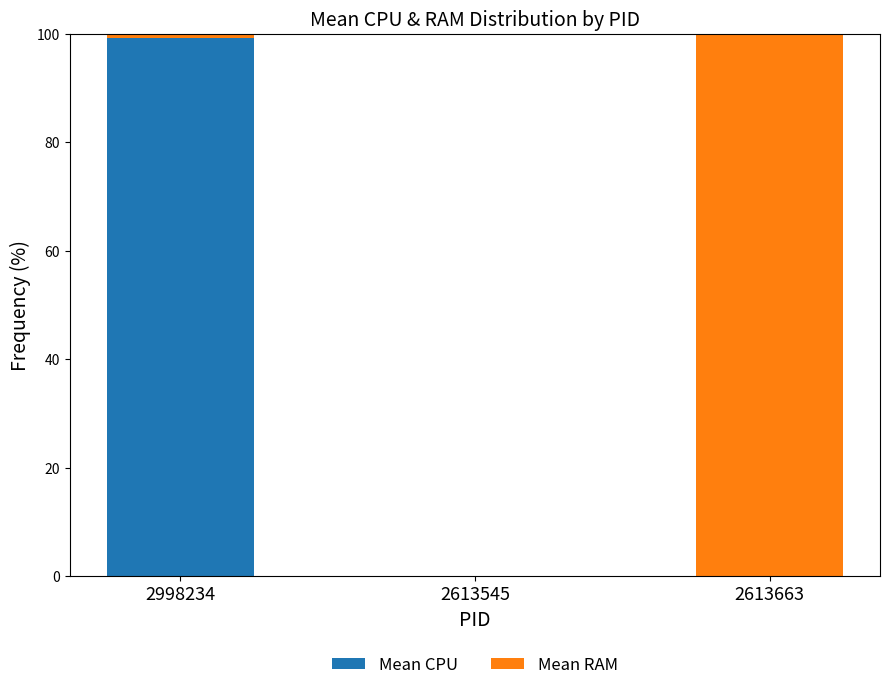

What is the total value across all series at 2613663?

100.0